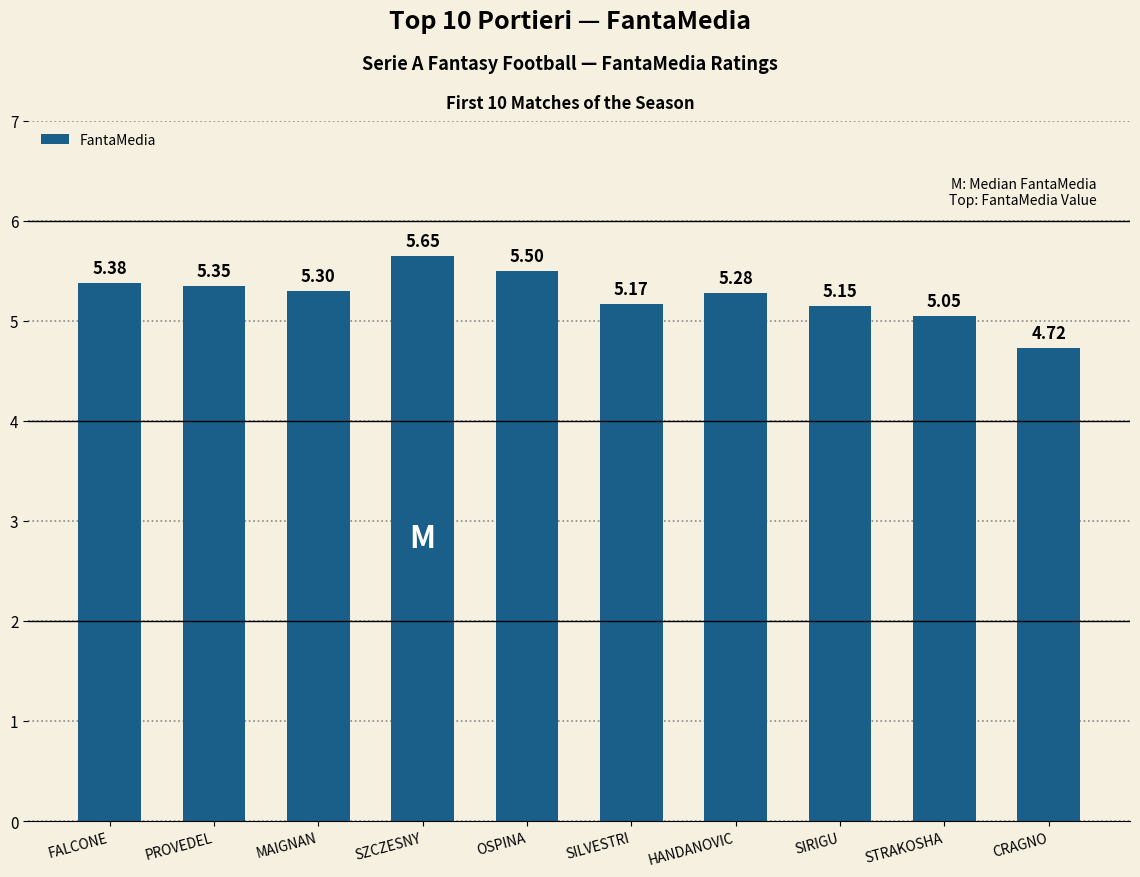

What is the difference between the values at CRAGNO and PROVEDEL?

0.6